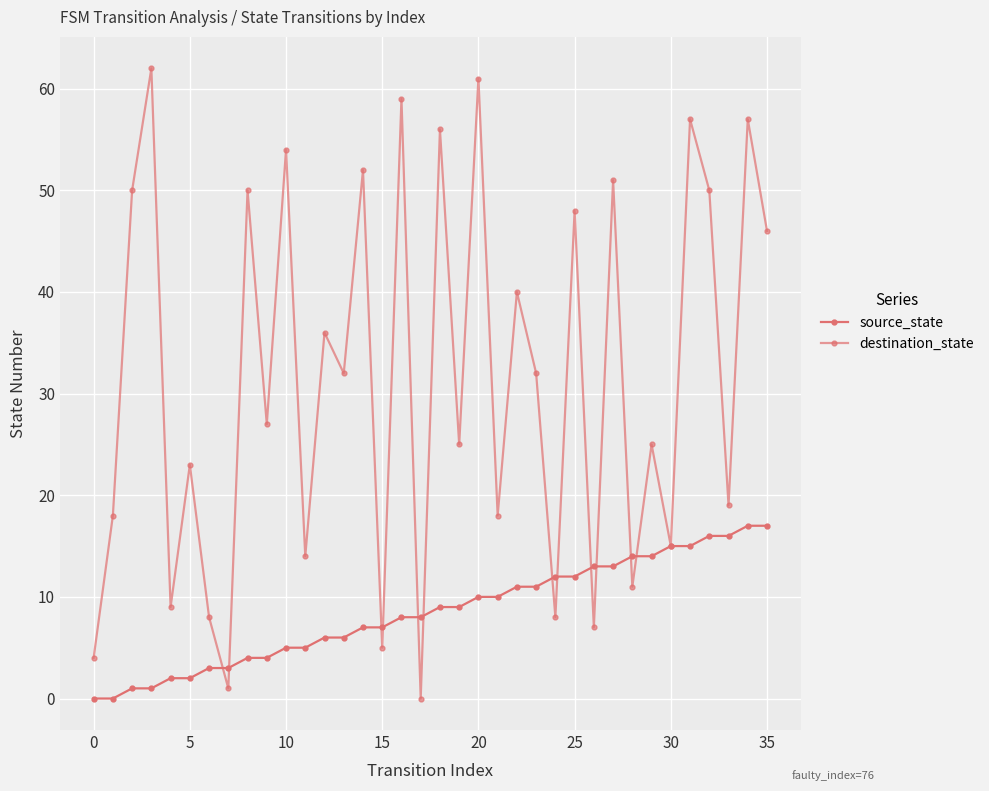

How many interior local valleys does the destination_state series have?

14